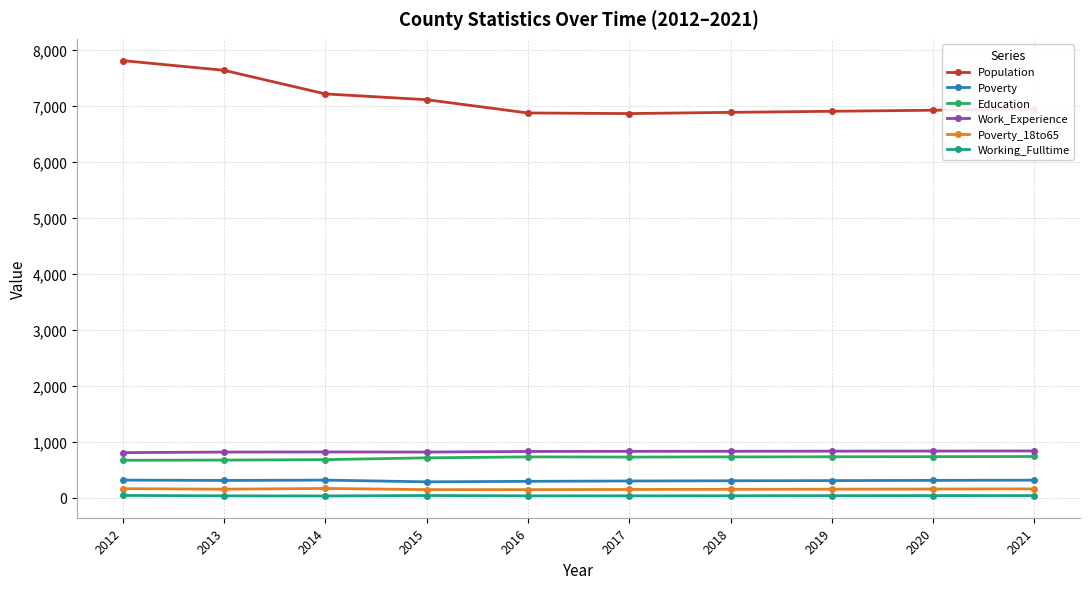

What is the difference between the maximum and minimum values in the Poverty_18to65 series?

21